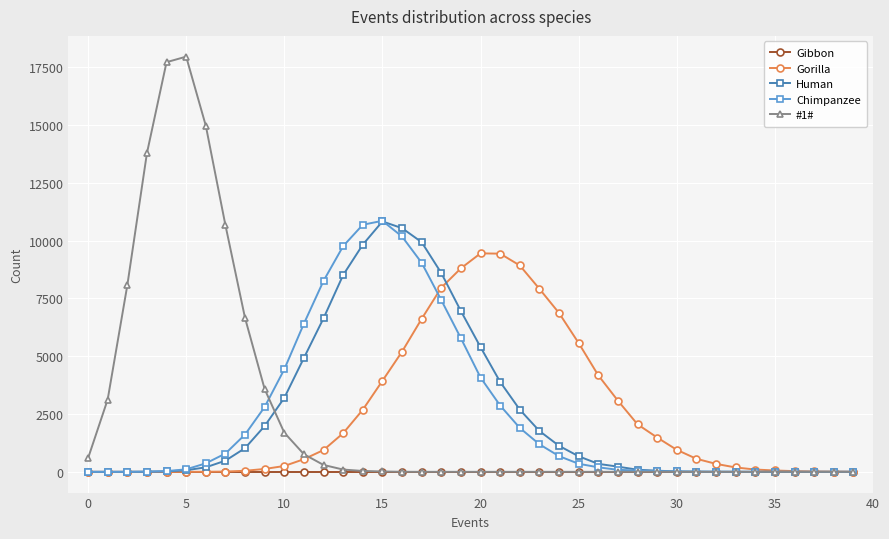

What is the difference between the maximum and minimum values in the Gorilla series?

9448